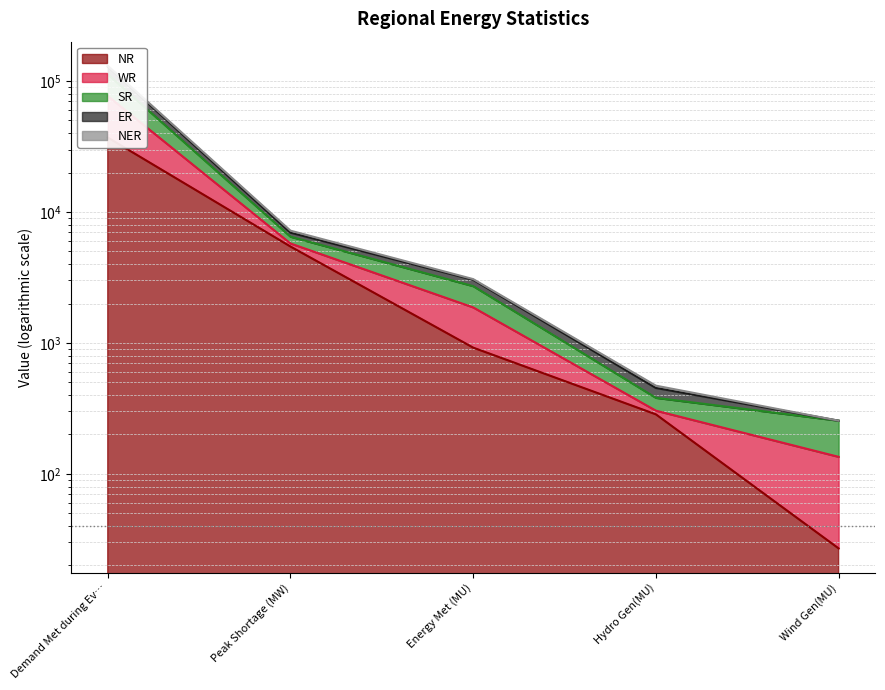

True or false: NER and WR cross at least once.

False